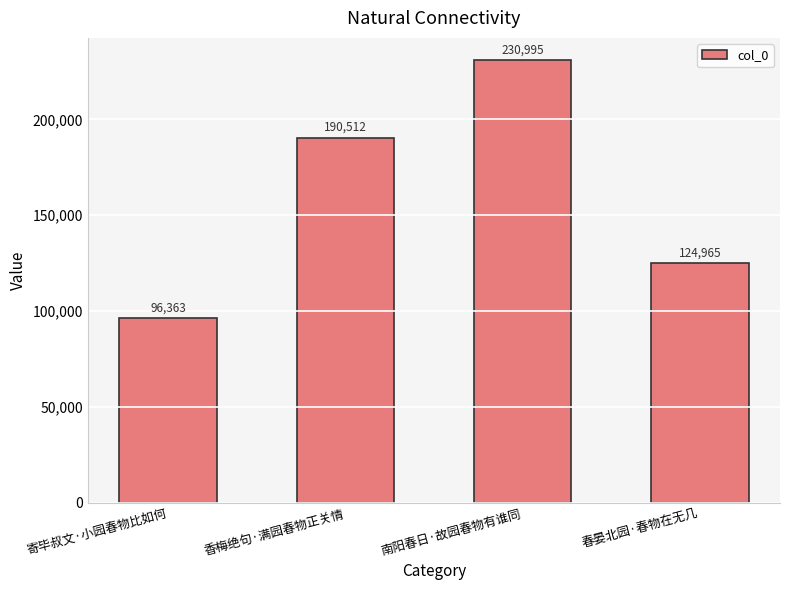

Count the values in the range 124965 to 230995.

3